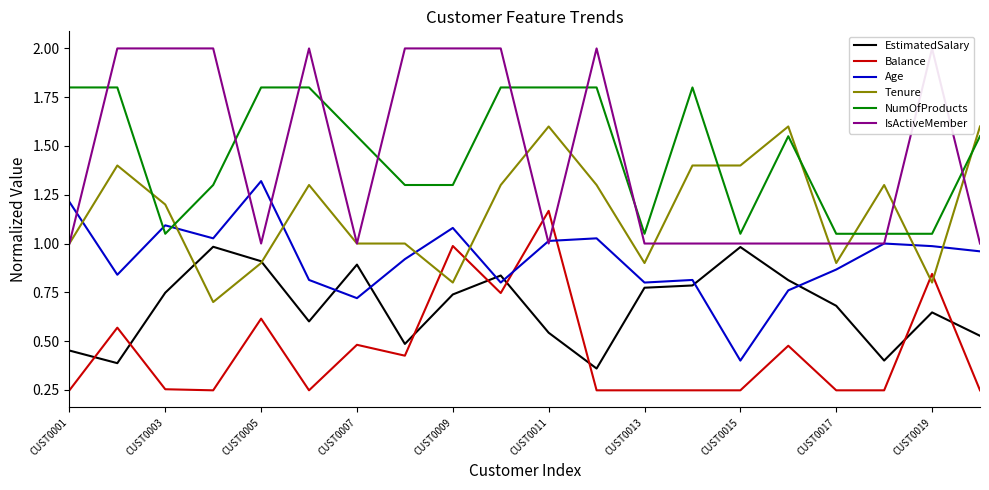

Is it true that Tenure equals 1.0 at CUST0001?

True